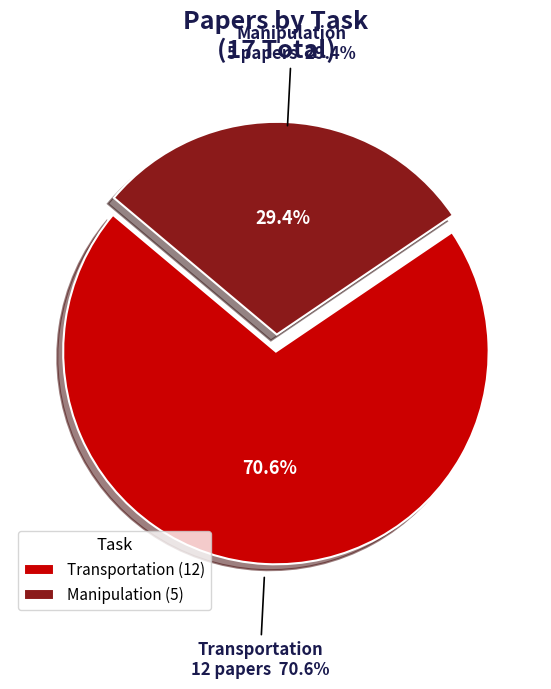

Rank the categories by value from lowest to highest.

Manipulation, Transportation